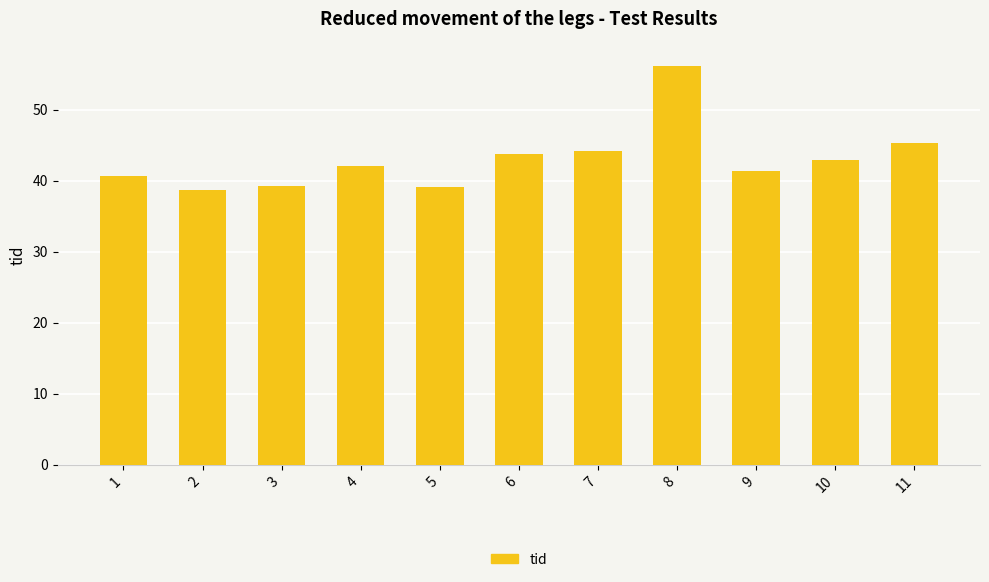

Is it true that the value at 10 is 42.9?

True